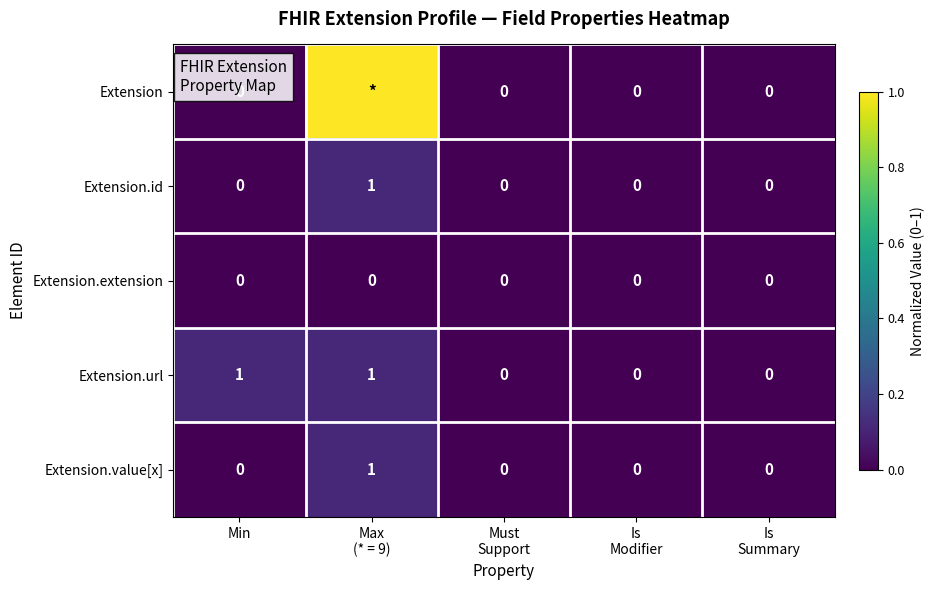

True or false: Extension.value[x] has a value of 0 at Min.

True